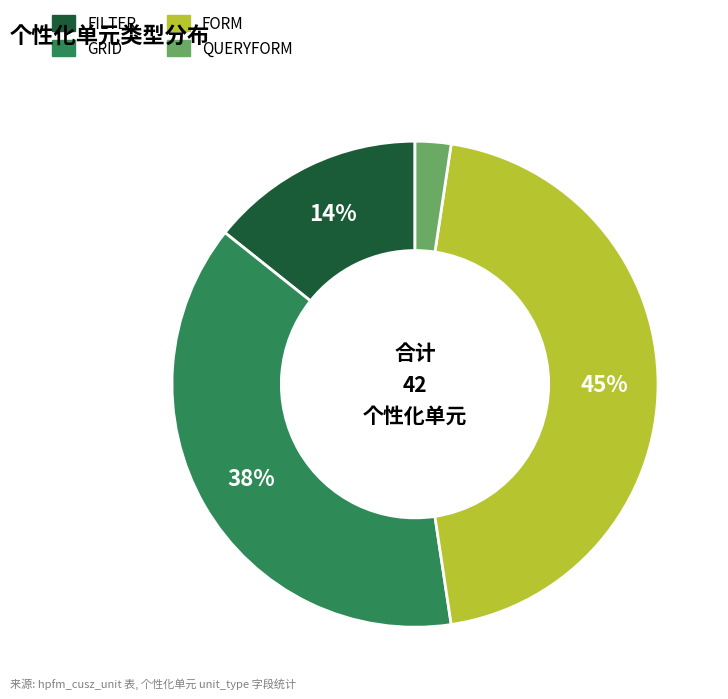

Combined, do QUERYFORM and FILTER account for over 50%?

No